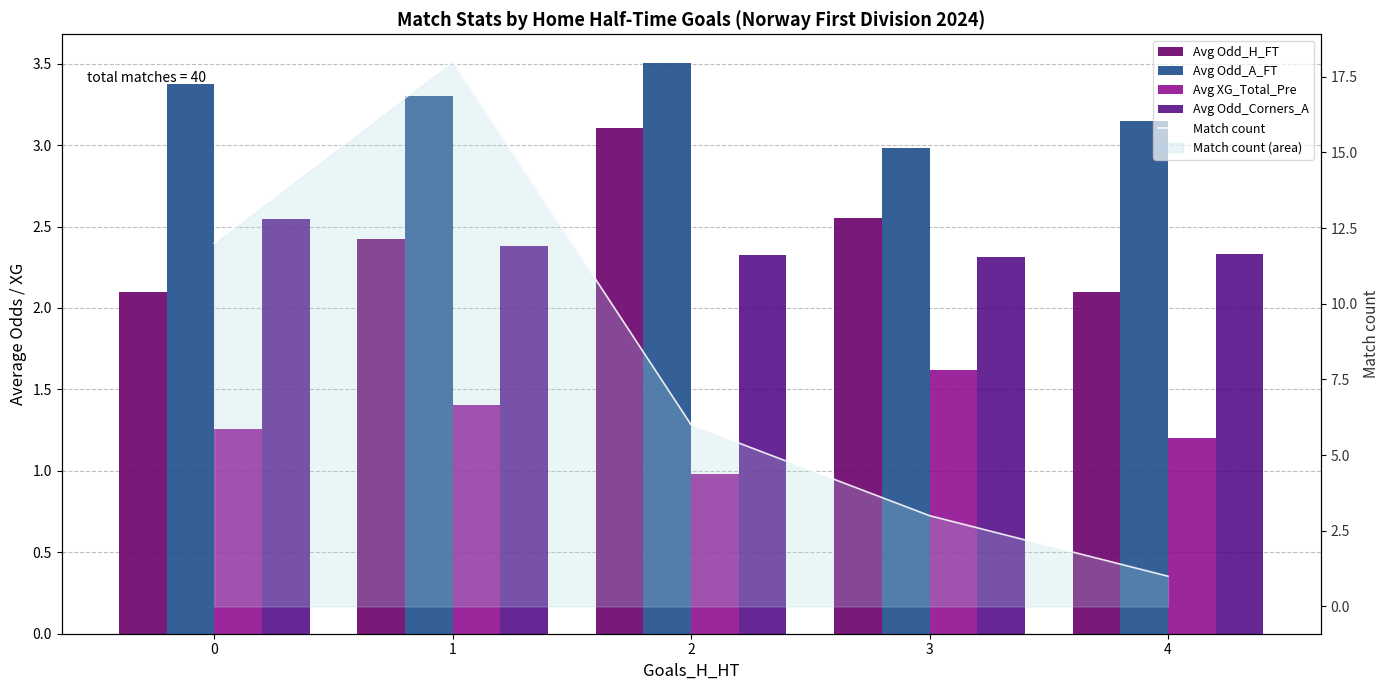

What is the sum of all Match count values?

40.0